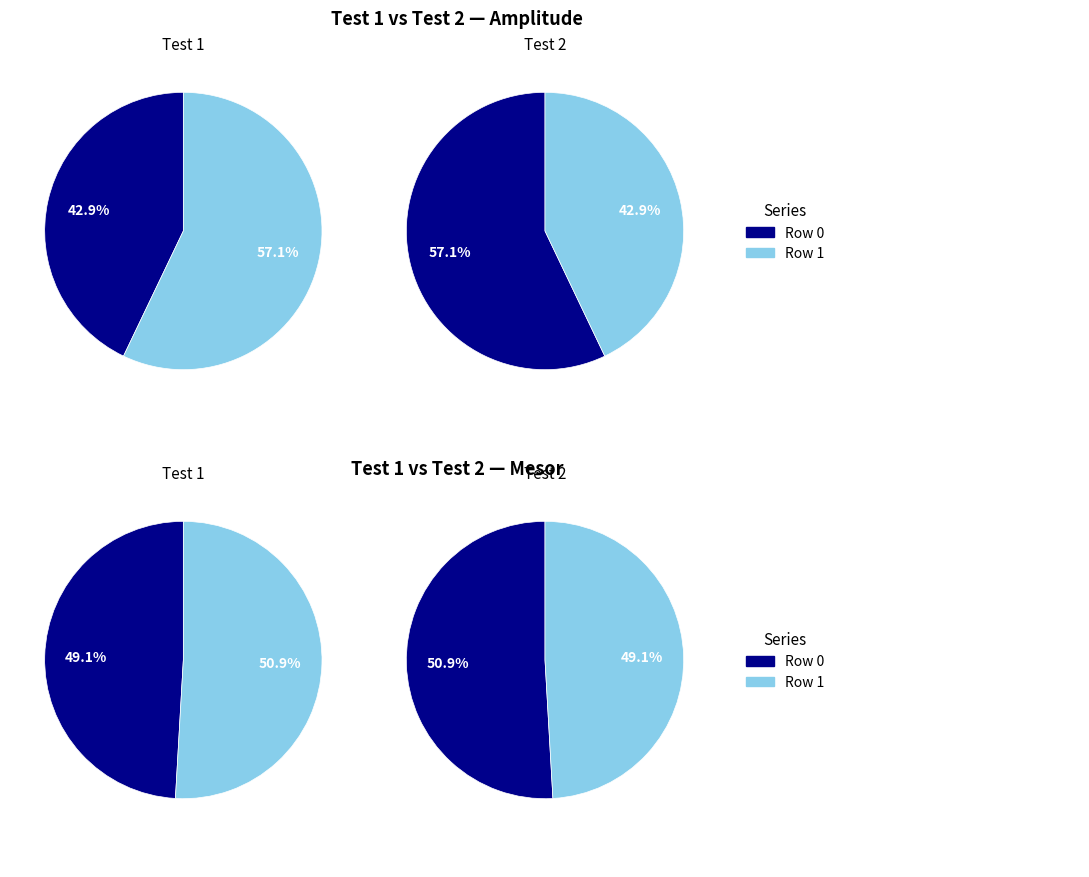

Which category has the biggest portion of the pie?

Row 1